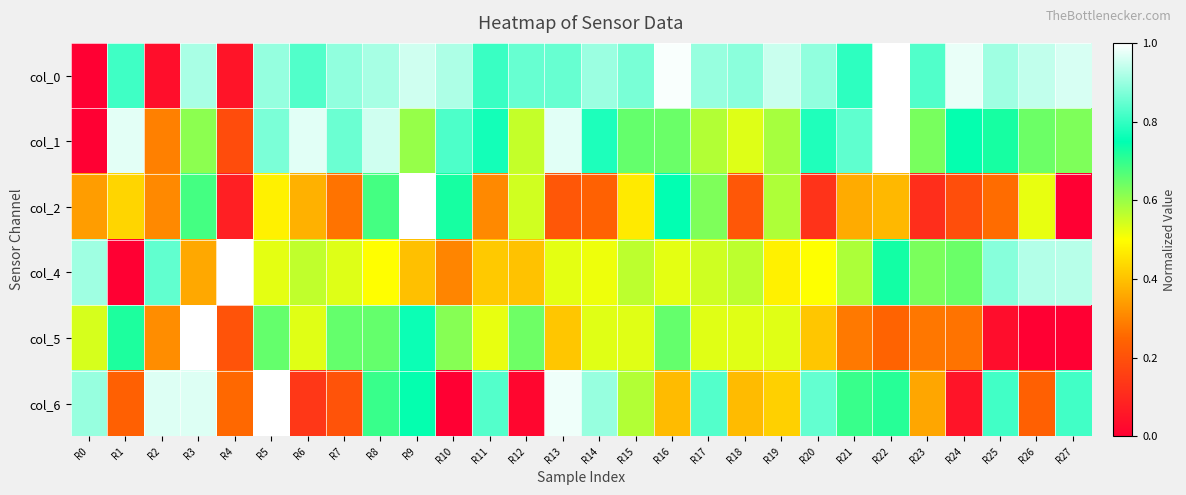

Count the number of categories in the chart.

28